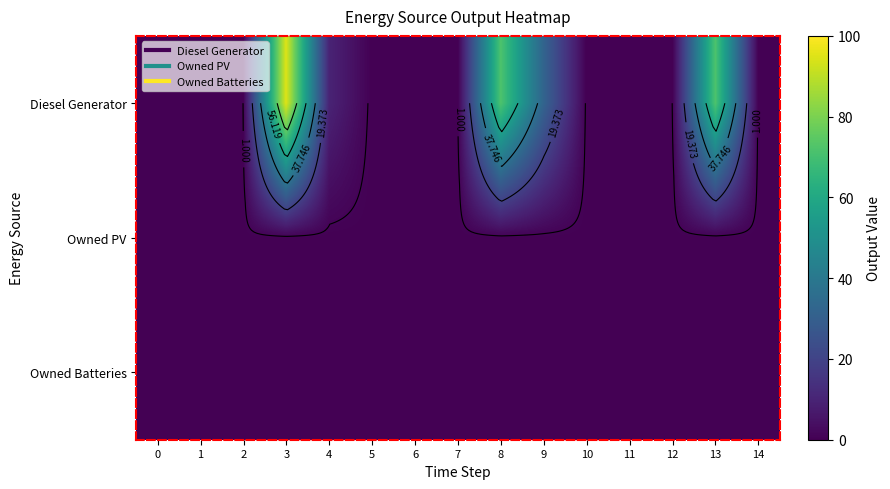

True or false: Owned PV has a value of 0 at 3.

True